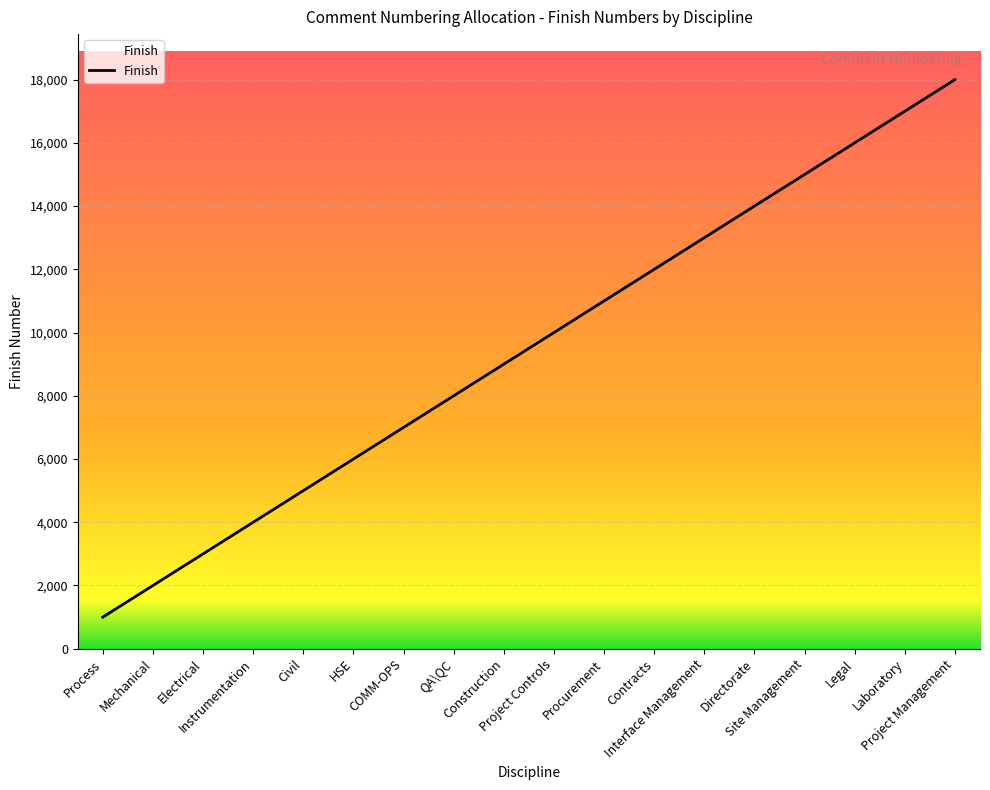

Approximately how many times larger is the value at Contracts compared to Procurement?

1.1